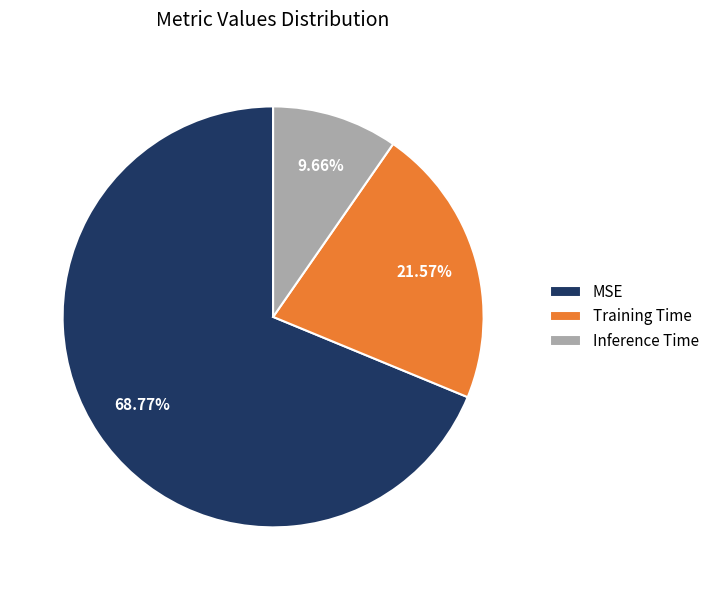

To the nearest percent, what is the difference between the largest and smallest slice percentages?

59%